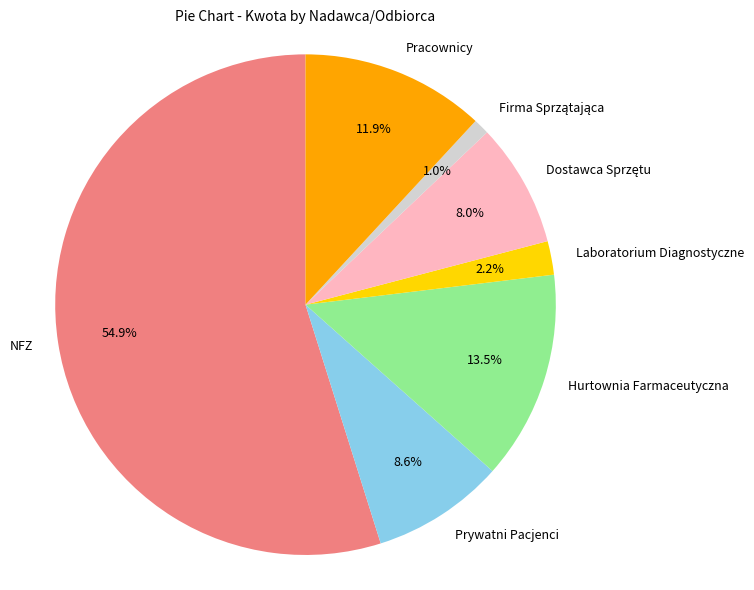

What is the ratio of the value at Prywatni Pacjenci to the value at Hurtownia Farmaceutyczna?

0.6